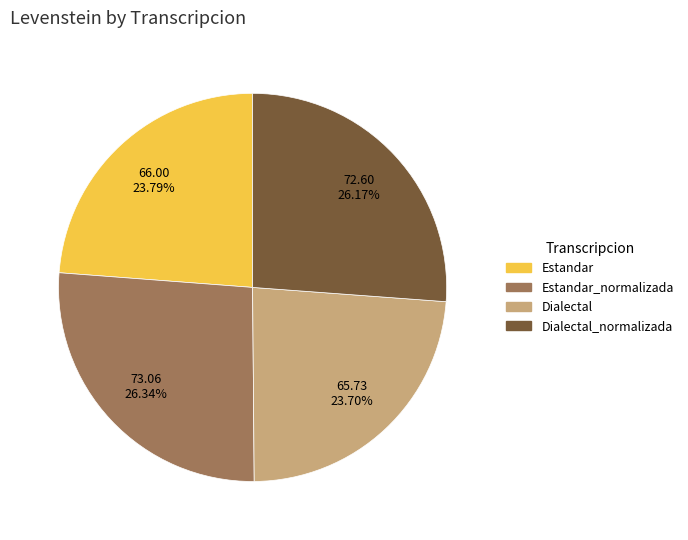

To the nearest percent, what portion does Estandar represent?

24%